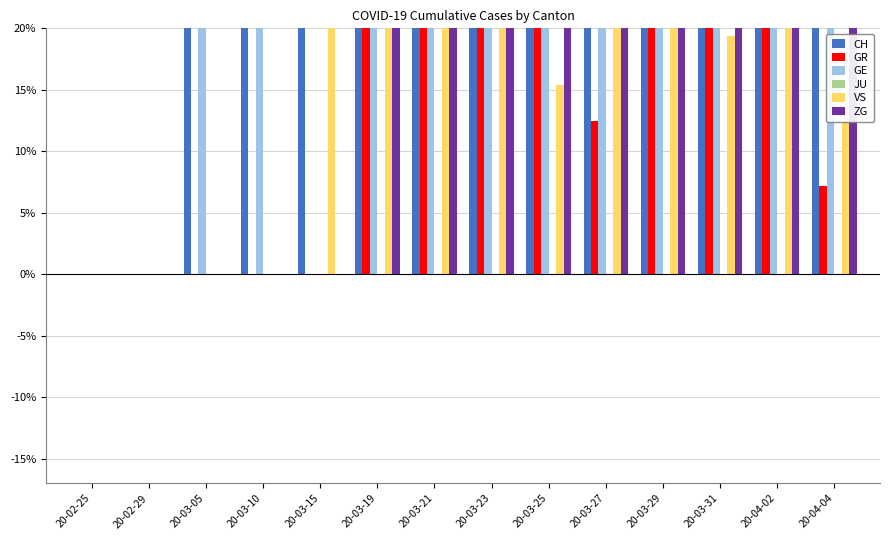

What is the difference between the ZG values at 20-03-23 and 20-03-19?

180.0